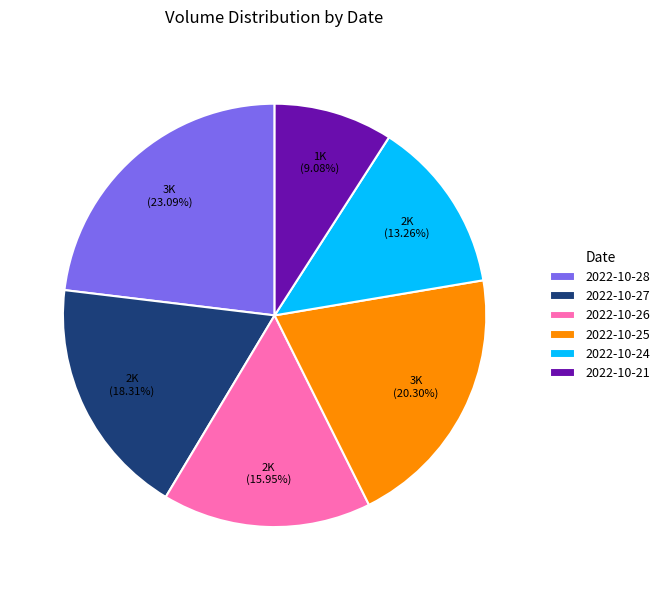

Does 2022-10-24 account for over 50% of the chart?

No